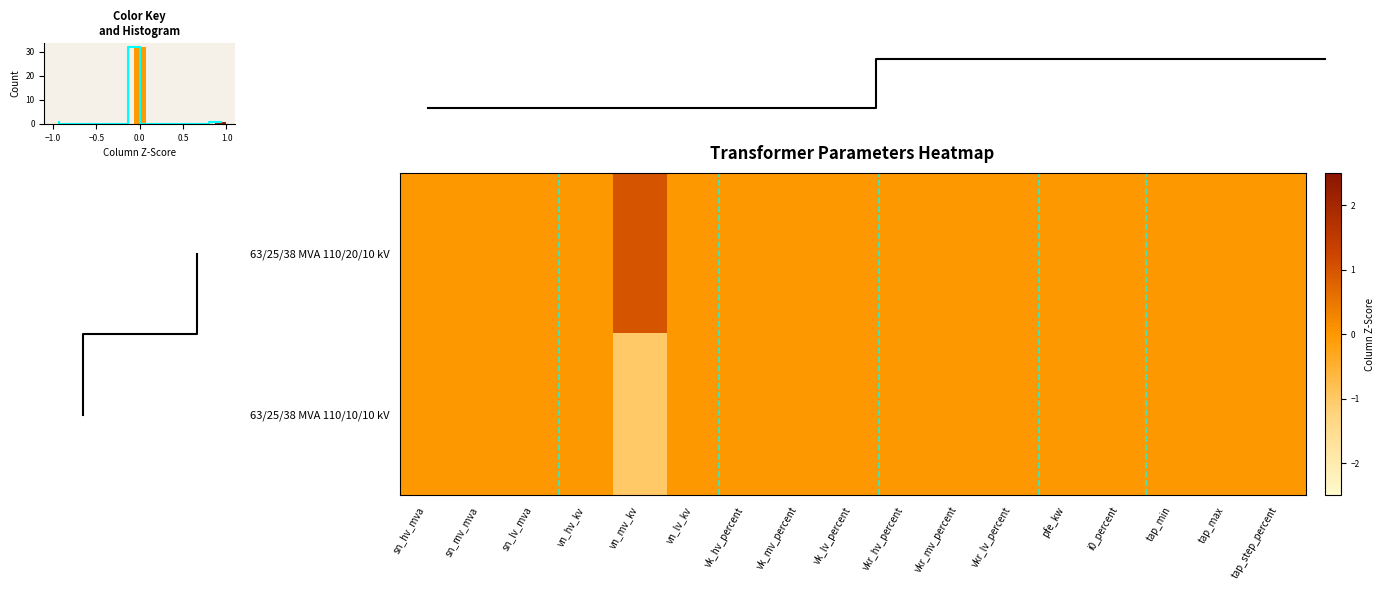

List the series in order of their peak value, lowest first.

63/25/38 MVA 110/10/10 kV, 63/25/38 MVA 110/20/10 kV